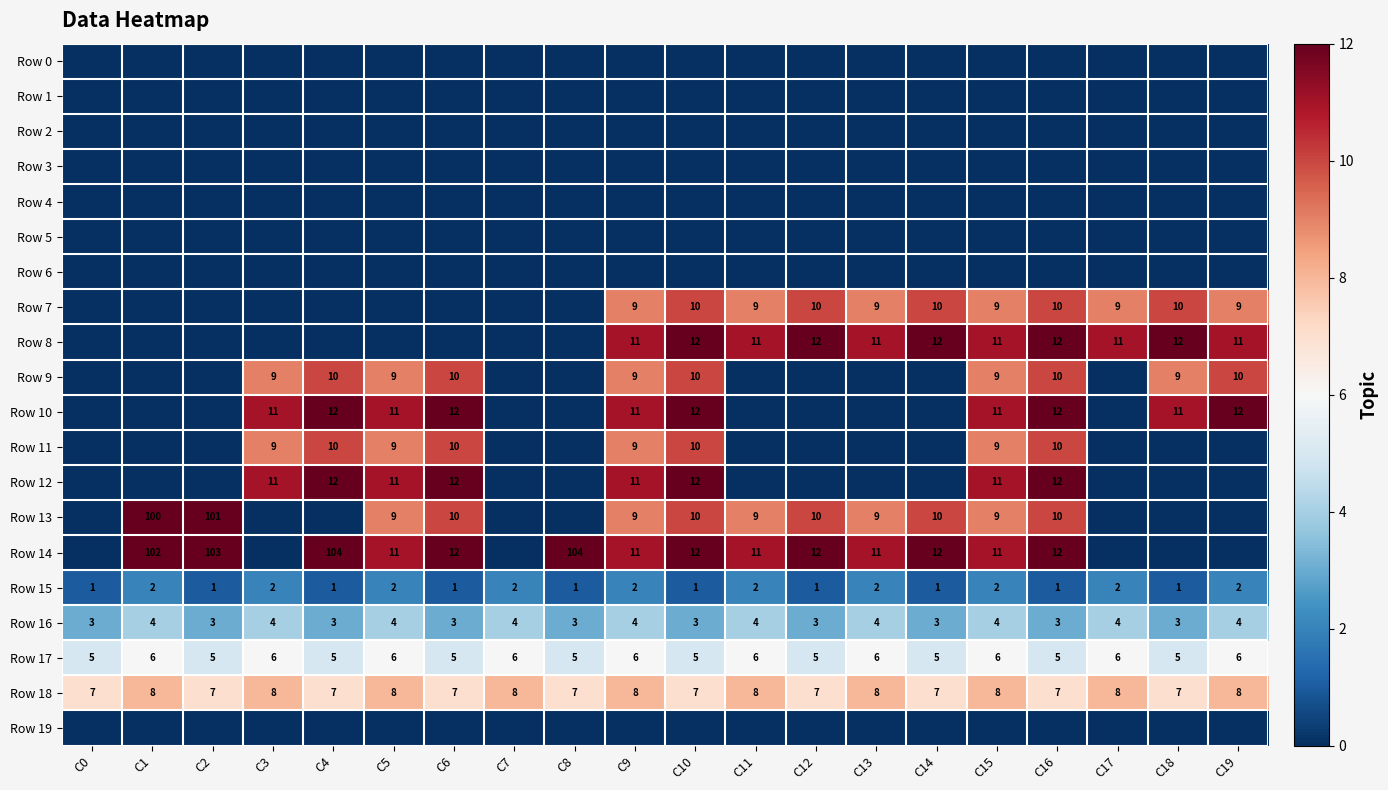

What is the sum of all Row 16 values?

70